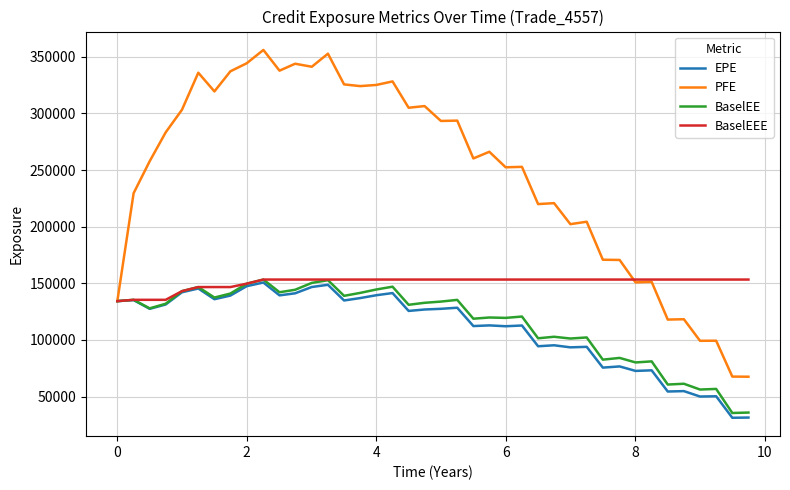

Which series has the largest total across all categories?

PFE